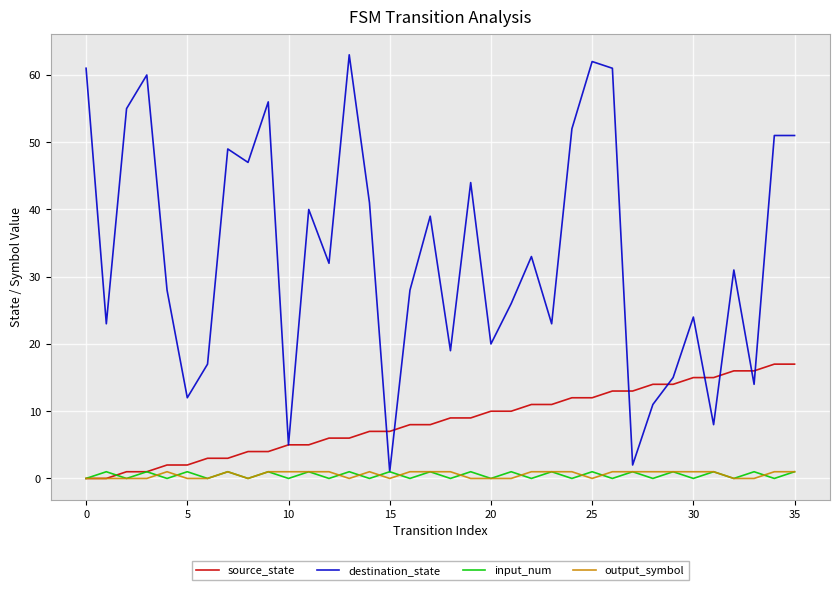

Which series has the widest spread of values?

destination_state